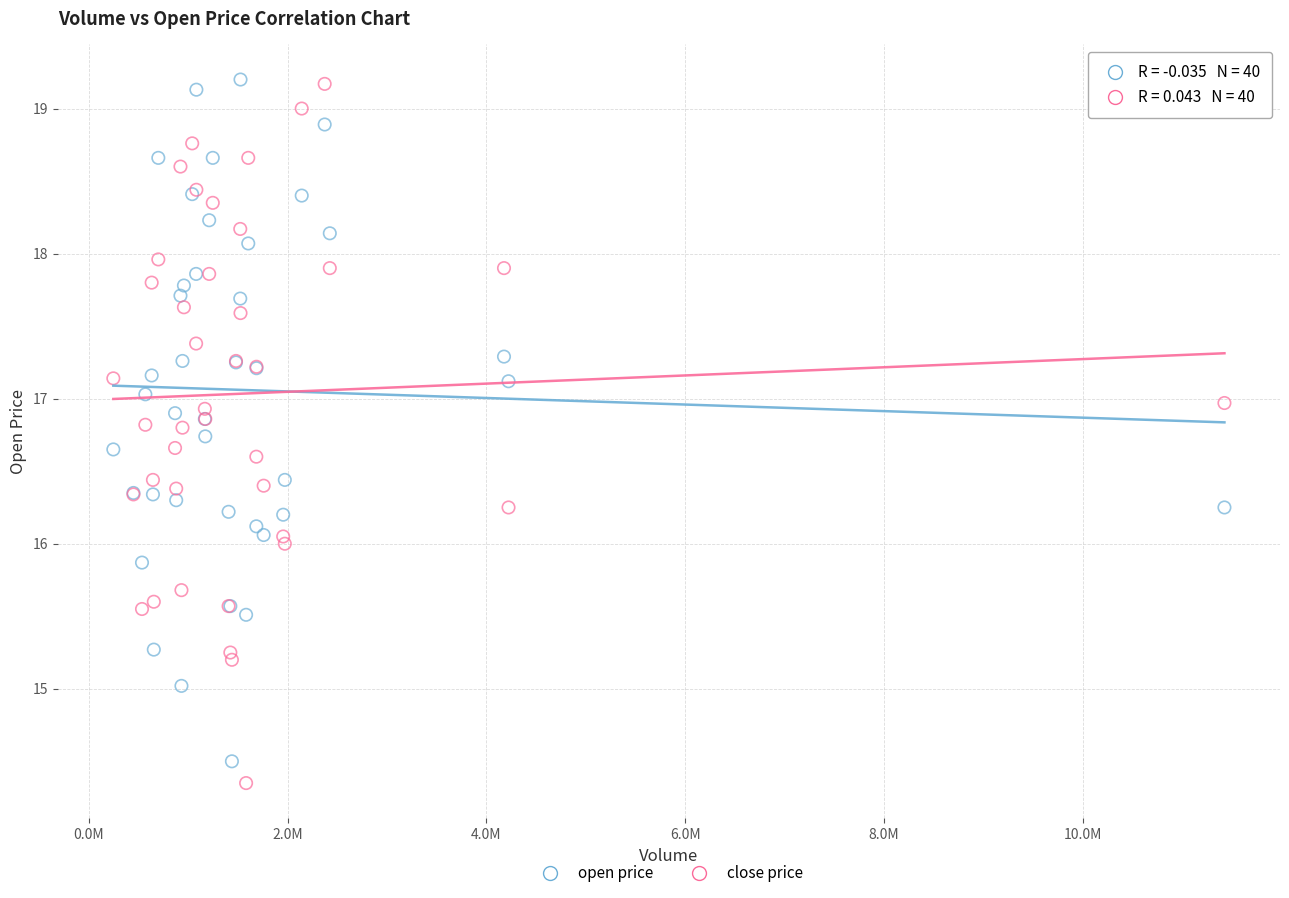

What is the X range (max minus min) for the scatter plot?

11174913.0